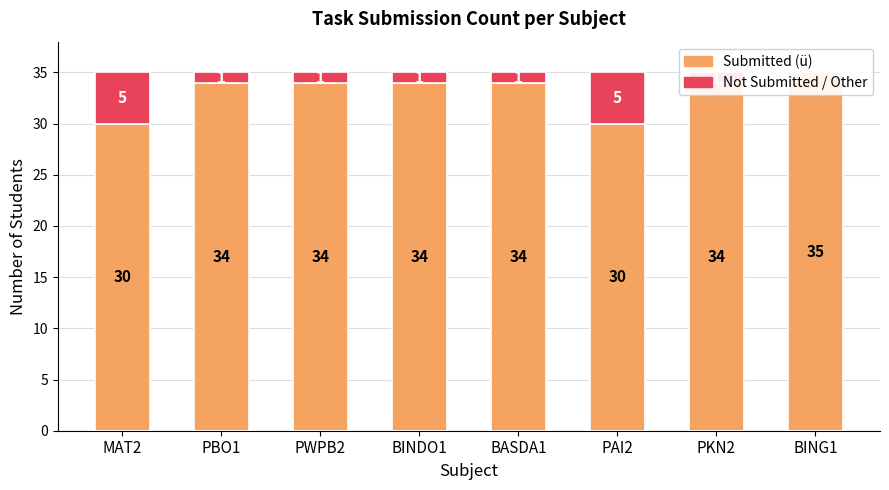

At which label does Submitted (ü) reach its peak?

BING1